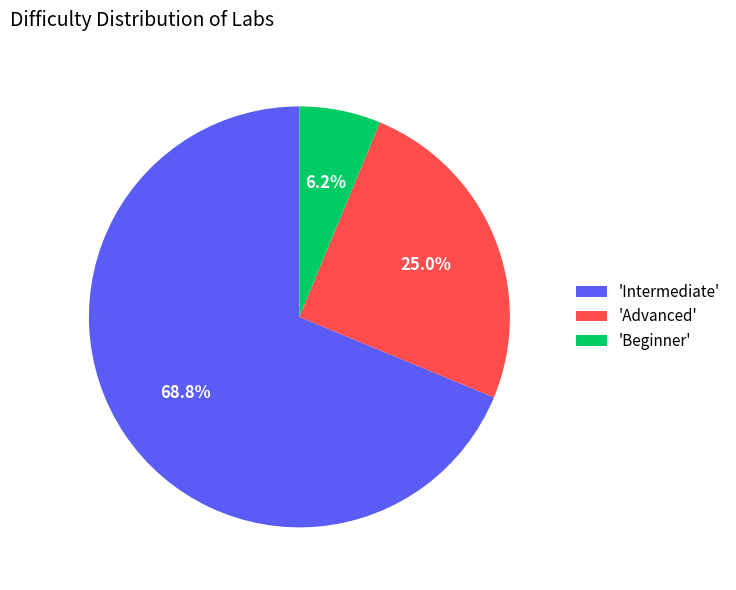

To the nearest percent, what is the average slice percentage?

33%